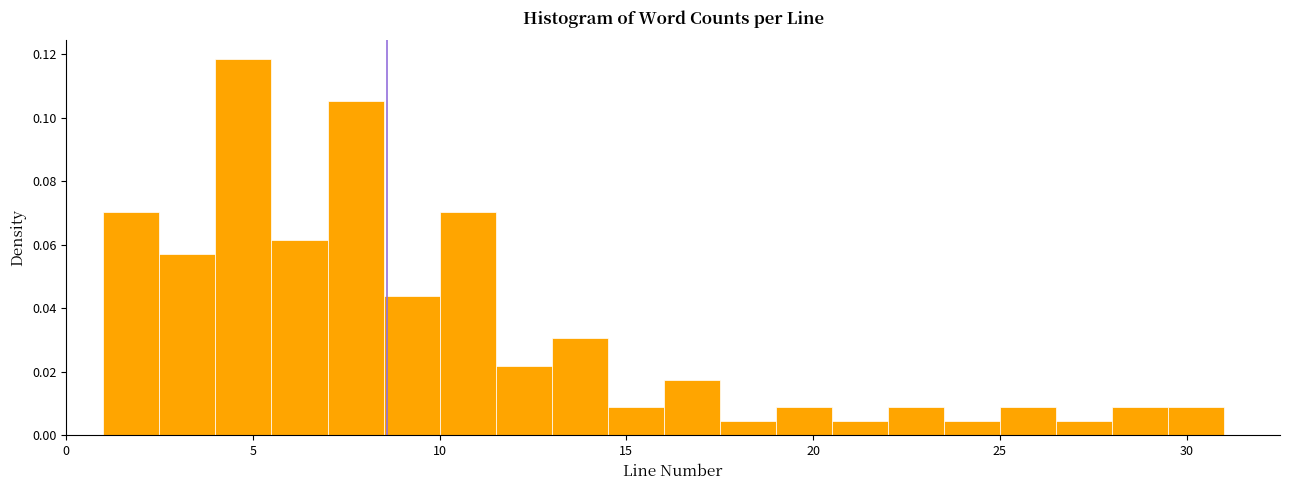

Read against the x-axis, roughly where is the centre of the tallest bar?

5.0